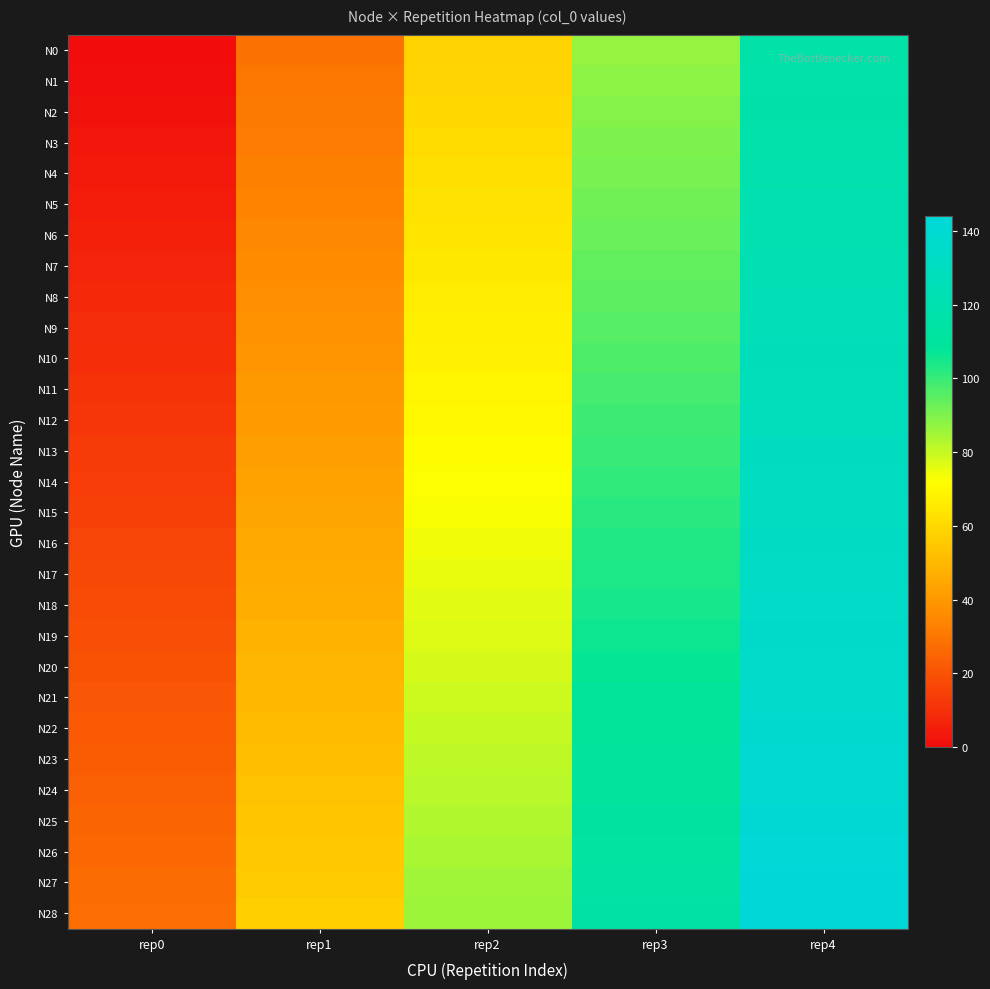

Count the number of categories in the chart.

5